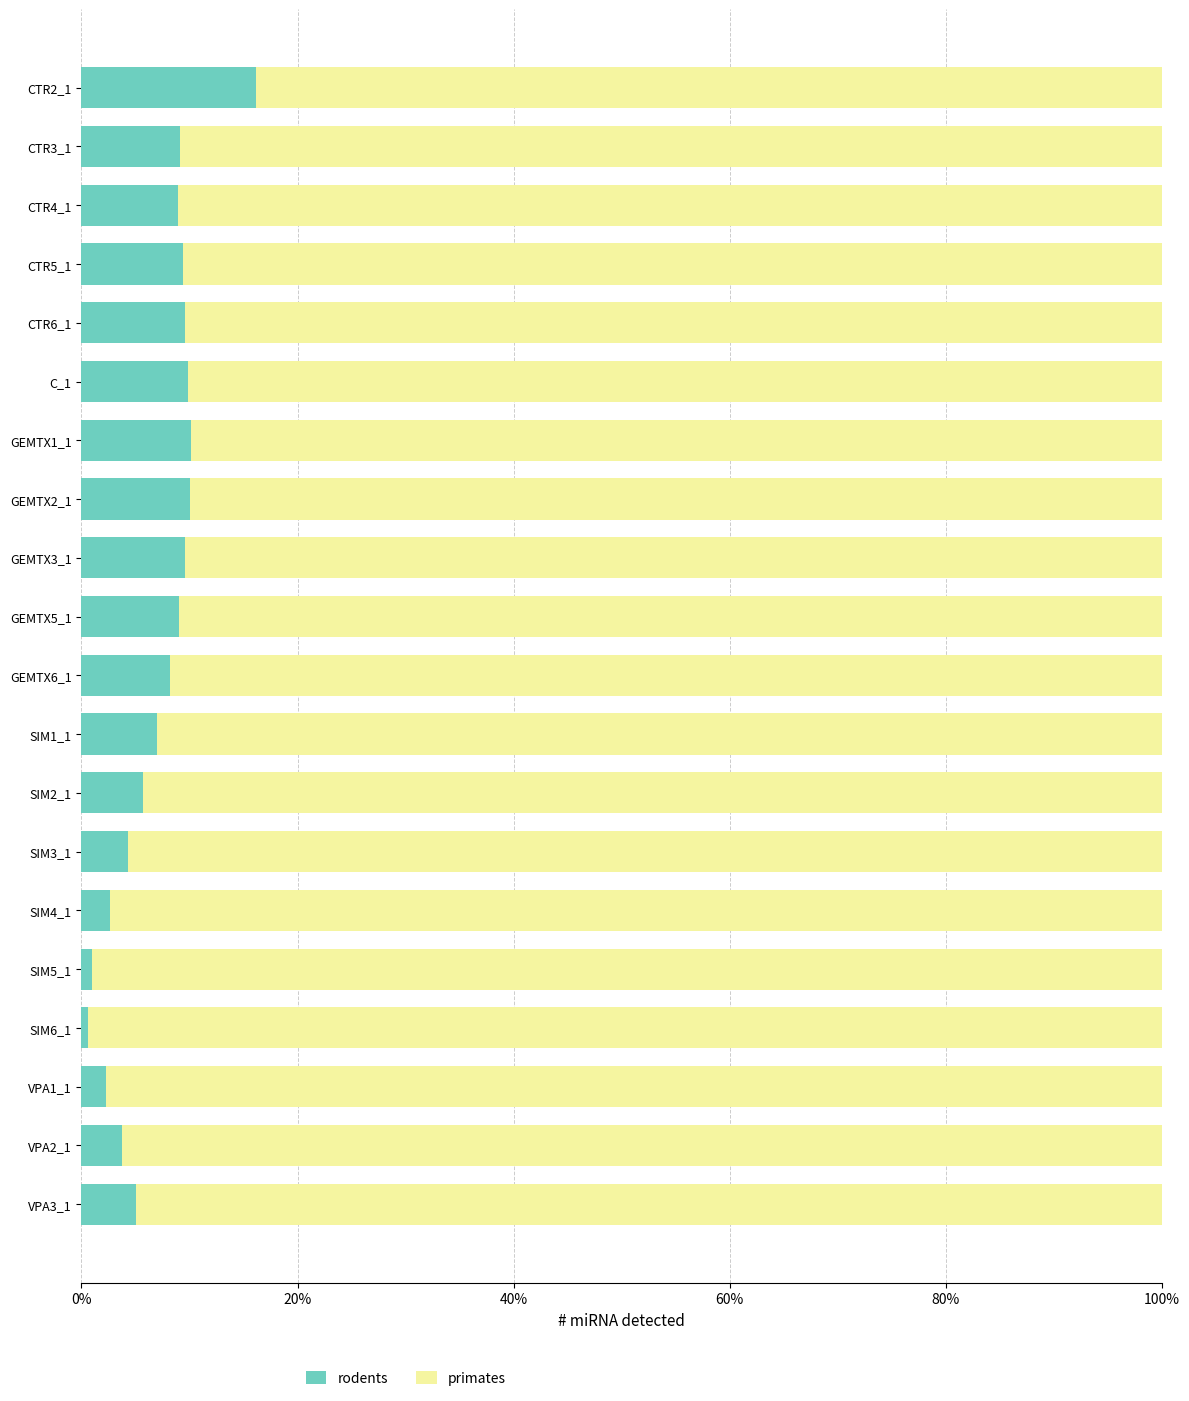

How many categories are shown in the chart?

20